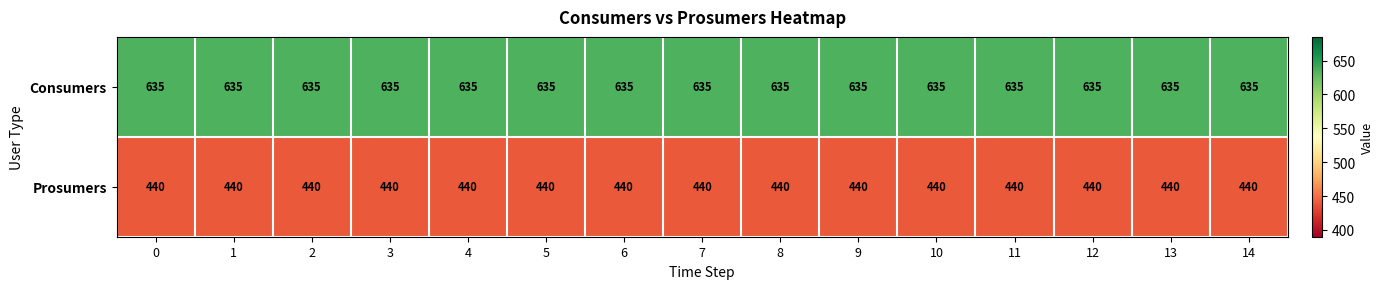

The value of Prosumers at 4 is 440. True or false?

True